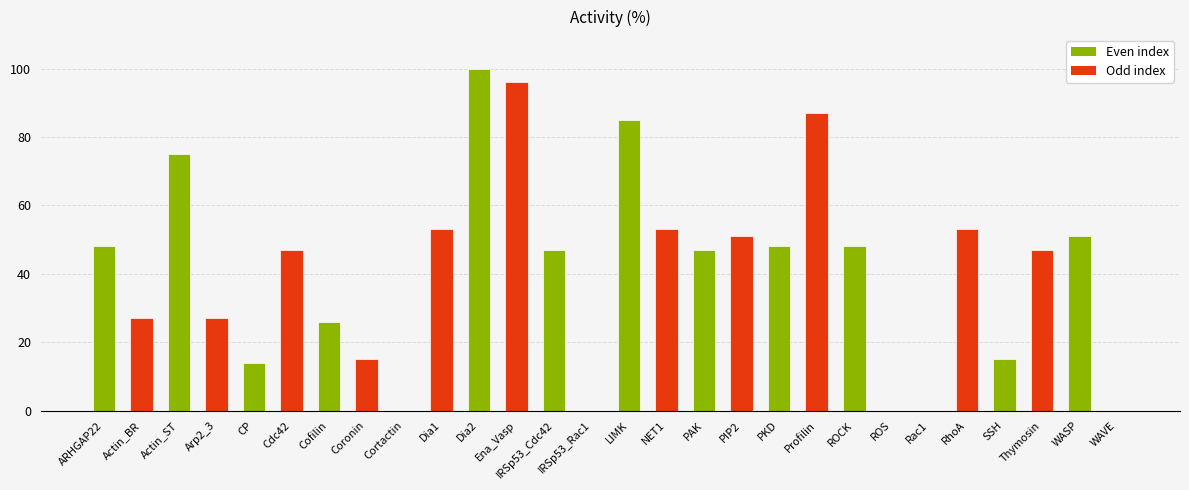

What is the greatest value displayed?

100